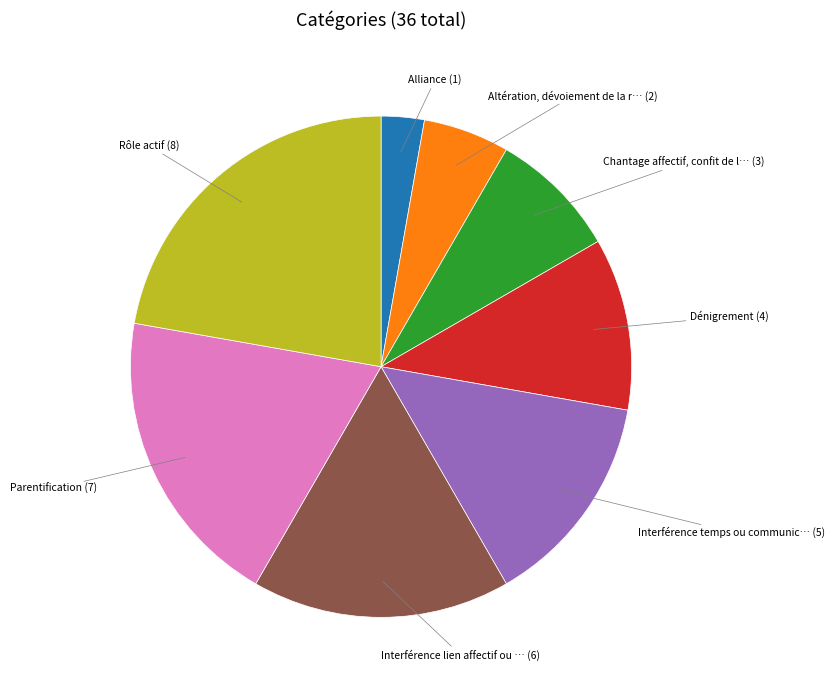

Is there any slice that represents more than half of the pie?

No